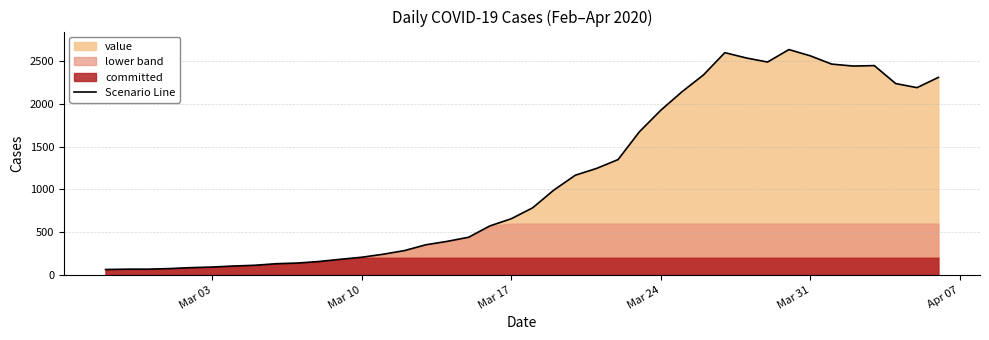

What is the difference between the second highest and minimum values?

2541